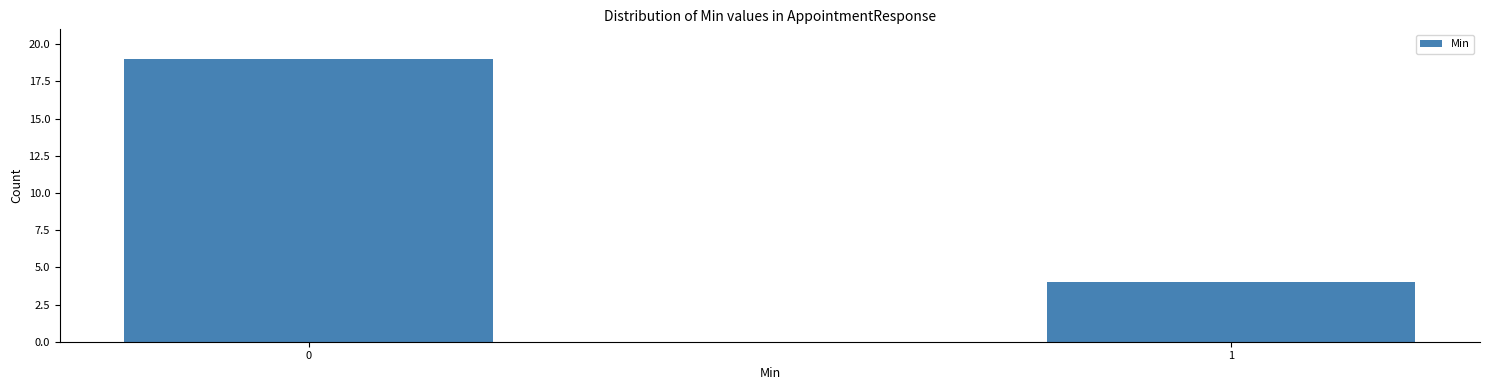

Reading right to left, what are all the values shown in this chart?

4	19